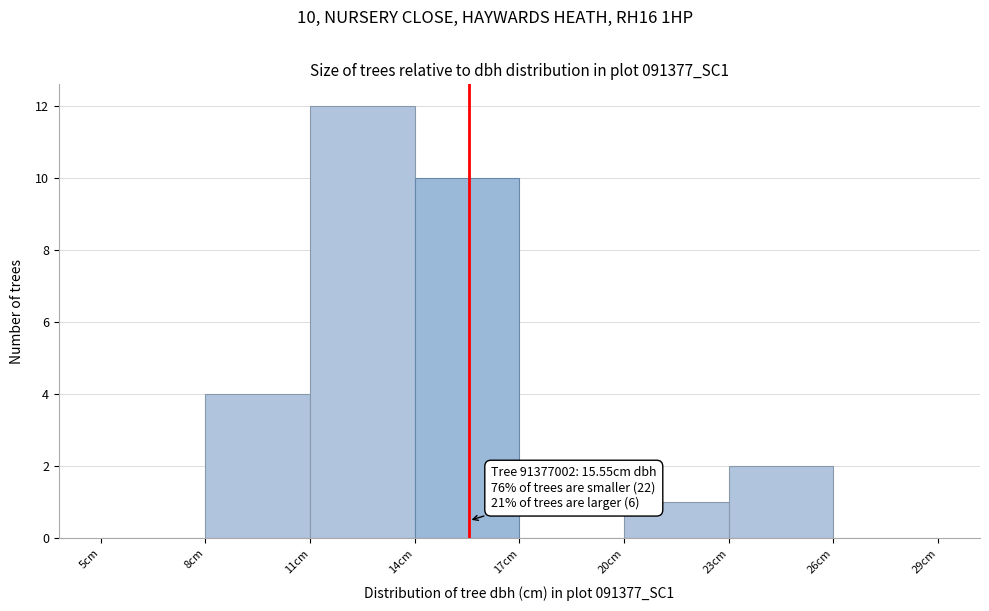

Which range on the x-axis has the tallest bar?

11 to 14